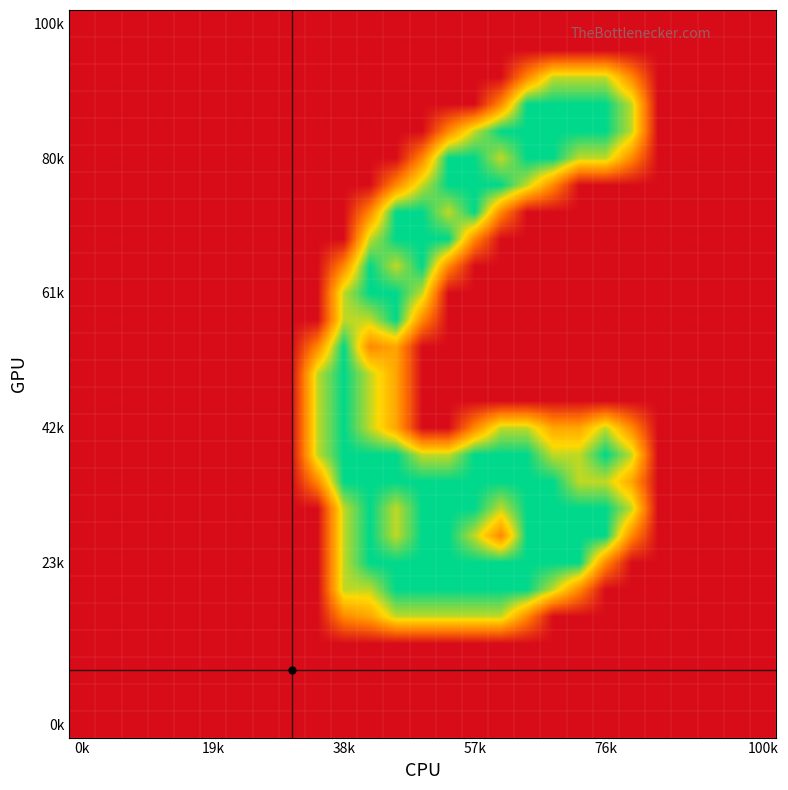

At which category is the sum across all series the highest?

12